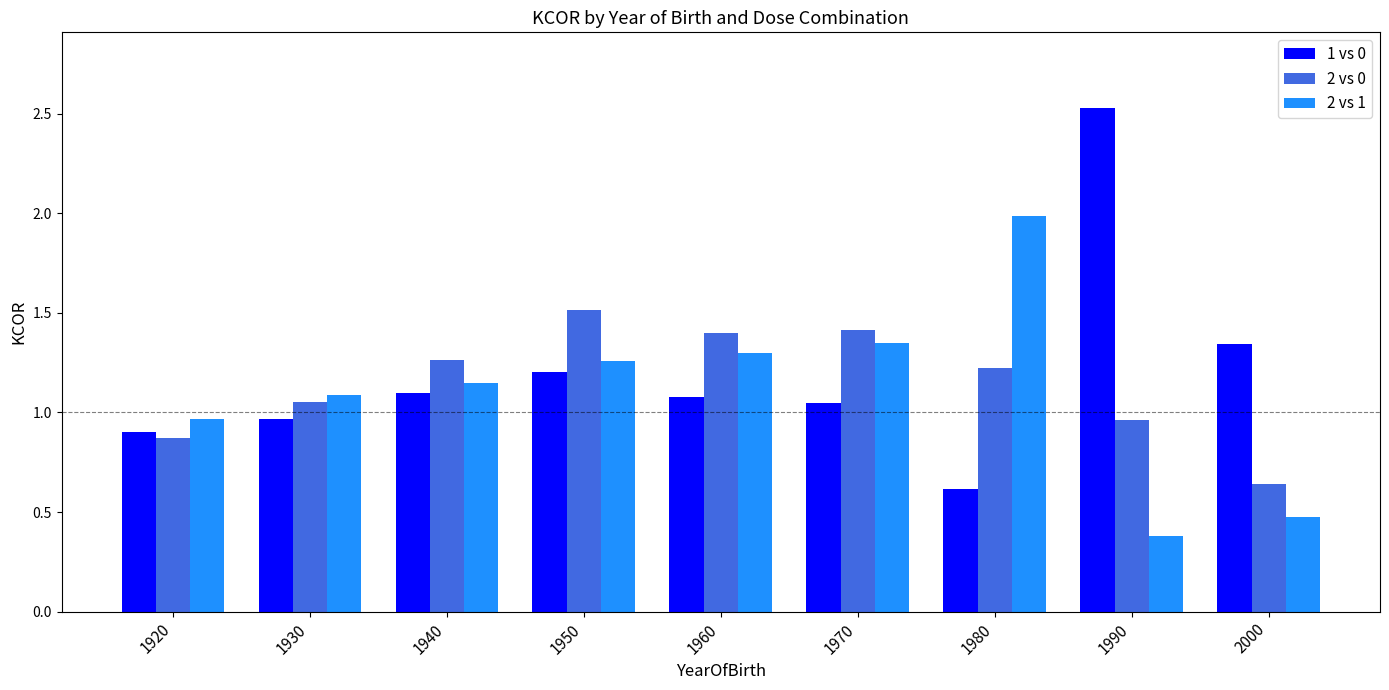

At which label does 1 vs 0 reach its peak?

1990